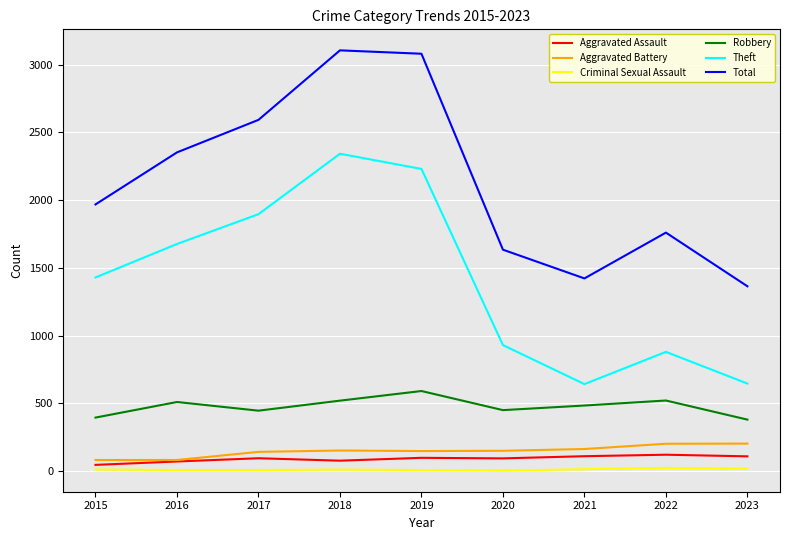

True or false: Theft and Criminal Sexual Assault cross at least once.

False